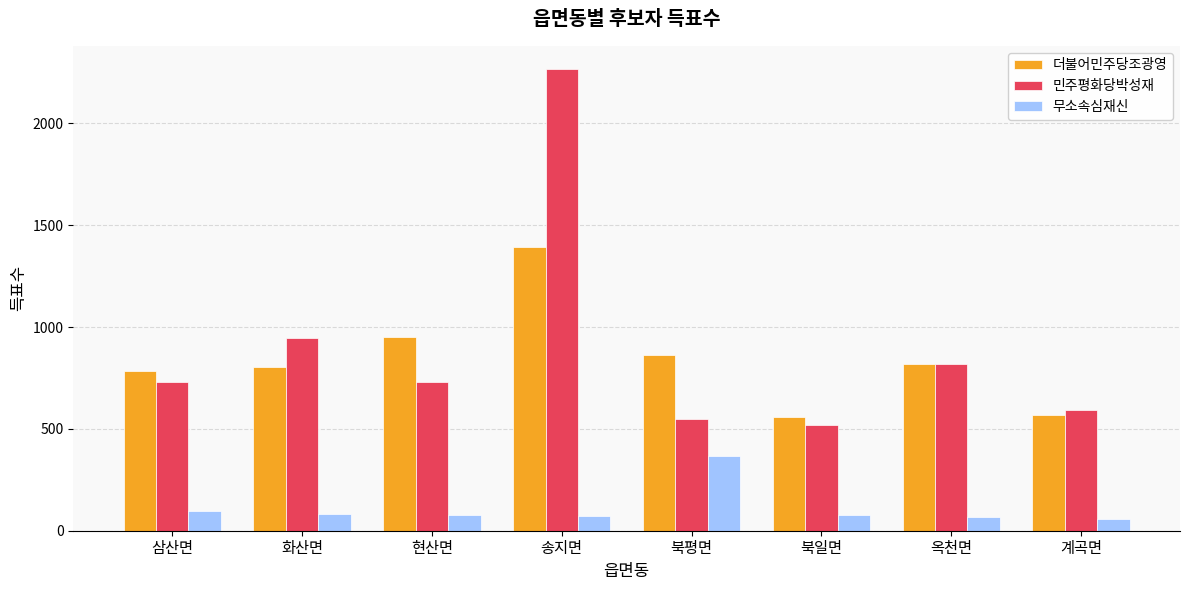

Rank the series at 현산면 from lowest to highest value.

무소속심재신, 민주평화당박성재, 더불어민주당조광영